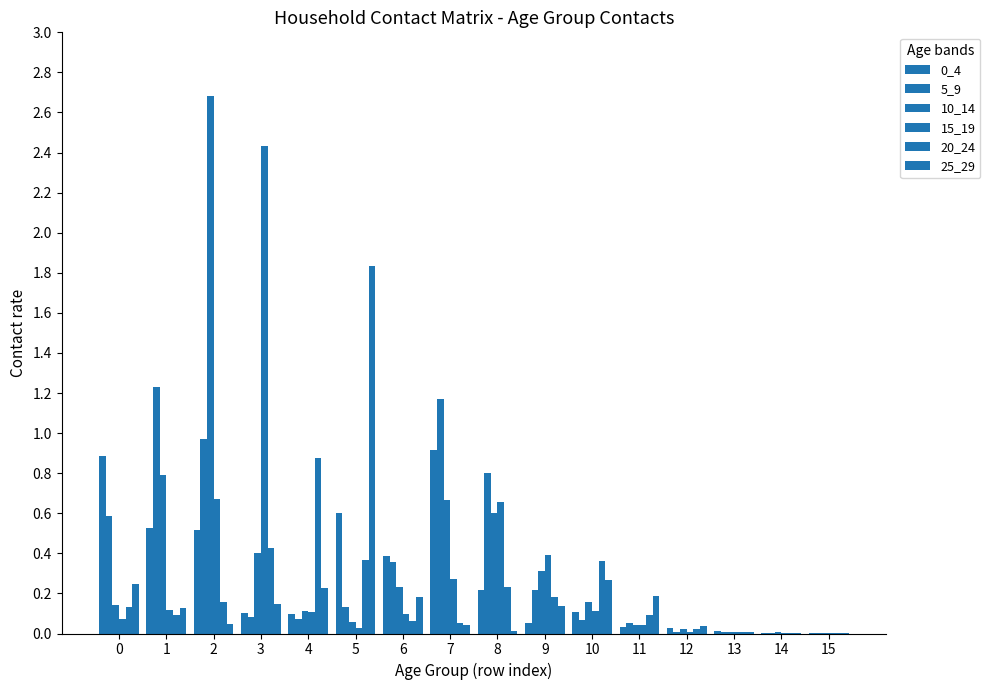

Reading left to right, list all the values displayed in this chart.

0_4: 0=0.9	1=0.5	2=0.5	3=0.1	4=0.1	5=0.6	6=0.4	7=0.9	8=0.2	9=0.1	10=0.1	11=0.0	12=0.0	13=0.0	14=0.0	15=0.0
5_9: 0=0.6	1=1.2	2=1.0	3=0.1	4=0.1	5=0.1	6=0.4	7=1.2	8=0.8	9=0.2	10=0.1	11=0.1	12=0.0	13=0.0	14=0.0	15=0.0
10_14: 0=0.1	1=0.8	2=2.7	3=0.4	4=0.1	5=0.1	6=0.2	7=0.7	8=0.6	9=0.3	10=0.2	11=0.0	12=0.0	13=0.0	14=0.0	15=0.0
15_19: 0=0.1	1=0.1	2=0.7	3=2.4	4=0.1	5=0.0	6=0.1	7=0.3	8=0.7	9=0.4	10=0.1	11=0.0	12=0.0	13=0.0	14=0.0	15=0.0
20_24: 0=0.1	1=0.1	2=0.2	3=0.4	4=0.9	5=0.4	6=0.1	7=0.1	8=0.2	9=0.2	10=0.4	11=0.1	12=0.0	13=0.0	14=0.0	15=0.0
25_29: 0=0.2	1=0.1	2=0.0	3=0.1	4=0.2	5=1.8	6=0.2	7=0.0	8=0.0	9=0.1	10=0.3	11=0.2	12=0.0	13=0.0	14=0.0	15=0.0